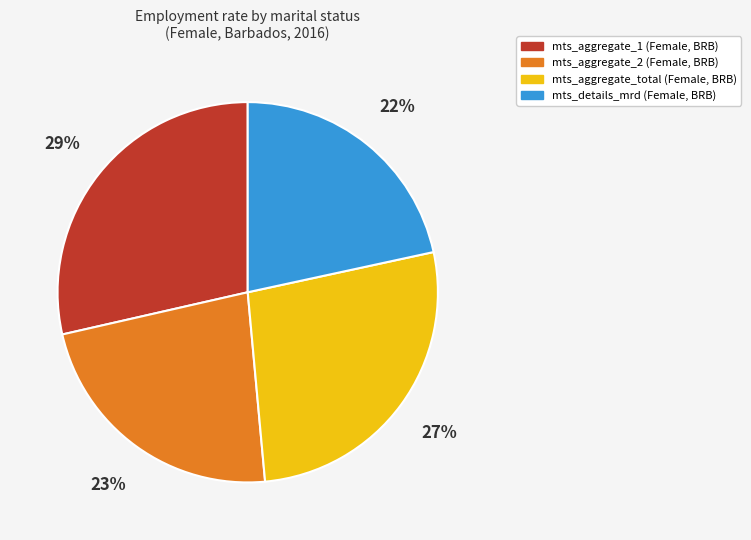

To the nearest percent, what is the difference between the largest and smallest slice percentages?

7%